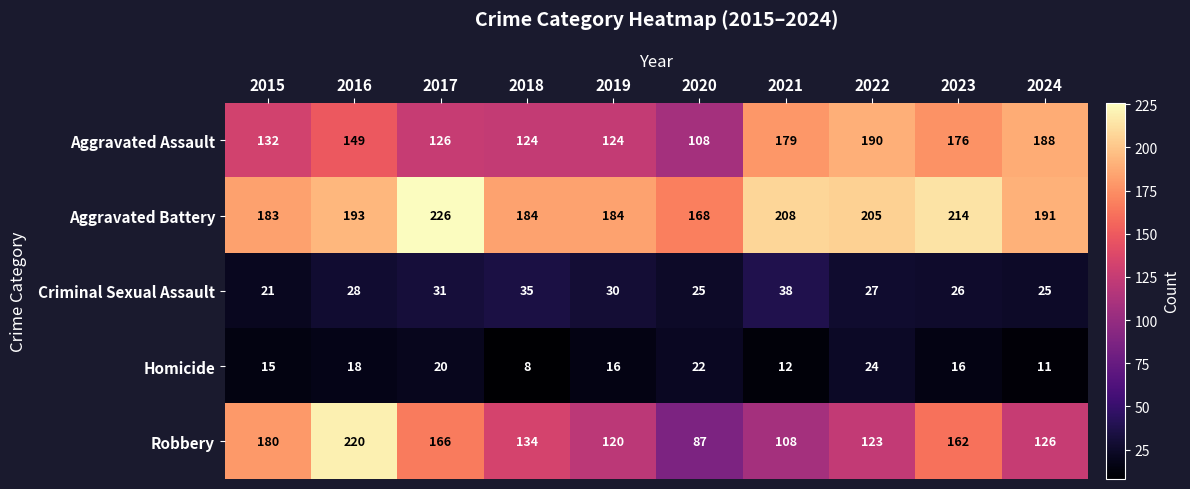

What is the difference between the maximum and minimum values in the Homicide series?

16